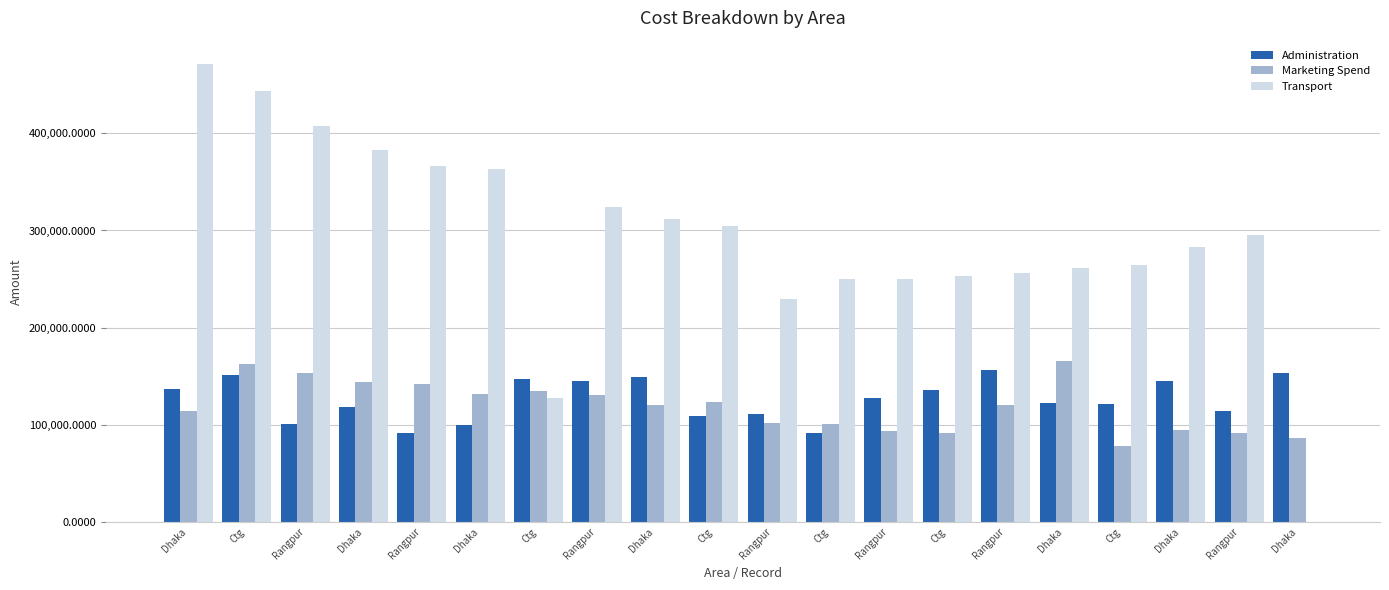

What are all the series names shown in the legend?

Administration, Marketing Spend, Transport